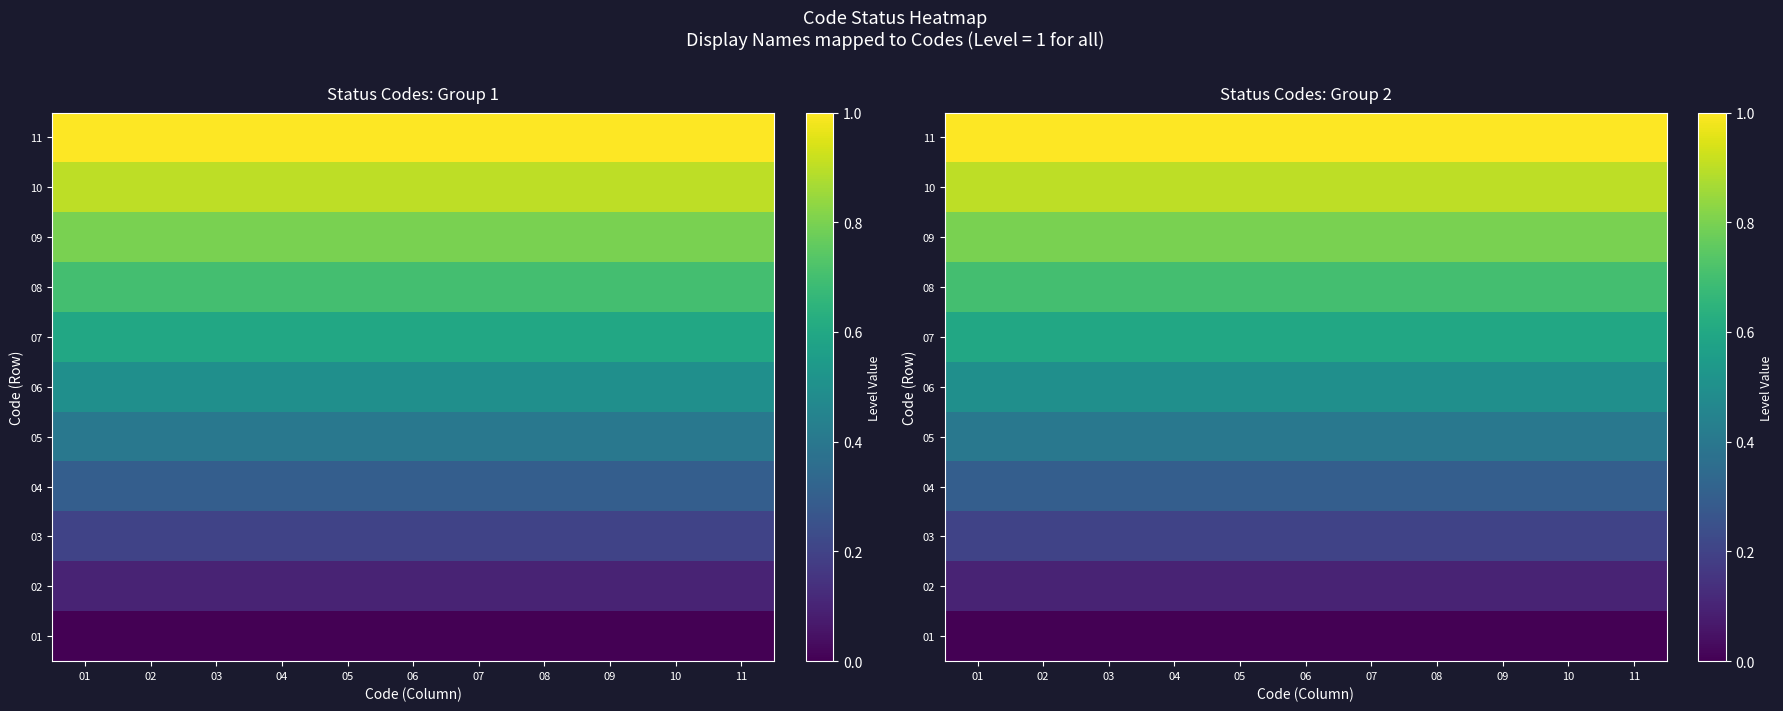

What is the lowest value of the 05 series?

0.4